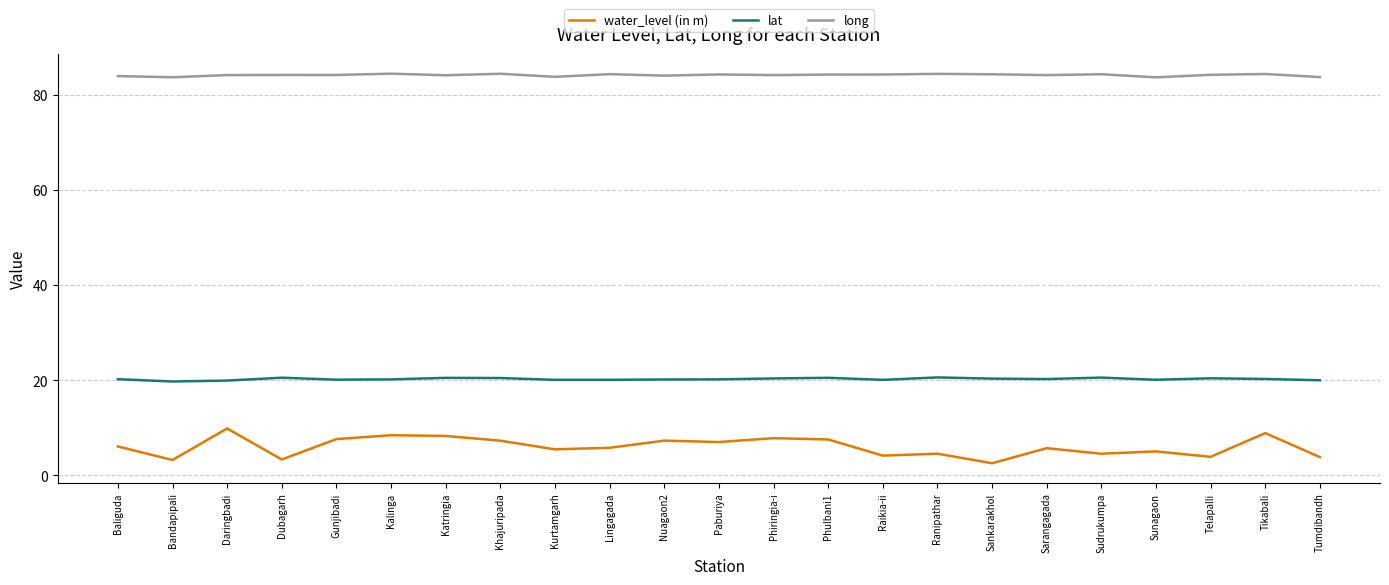

Rank the series by their average value, from lowest to highest.

water_level (in m), lat, long